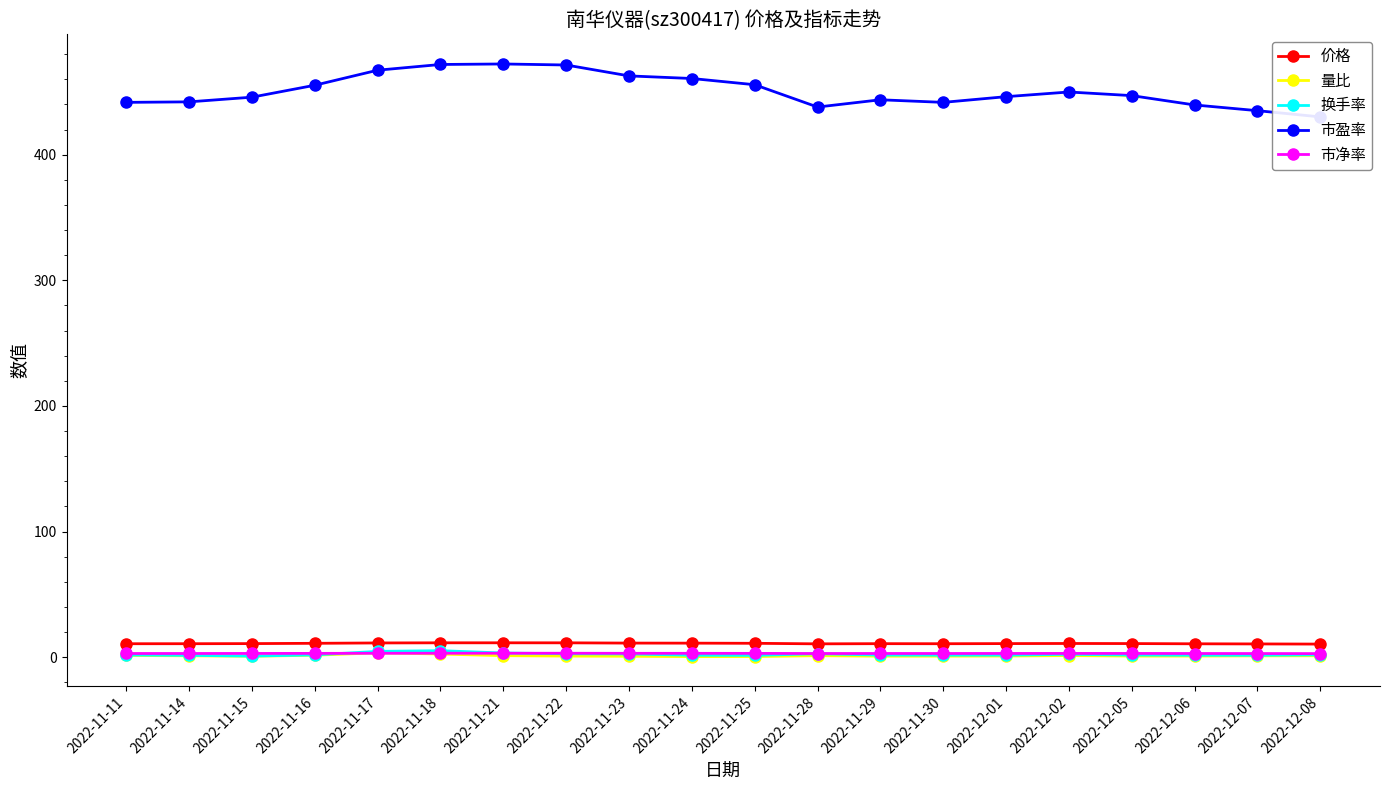

True or false: 量比 and 价格 intersect in this chart.

False